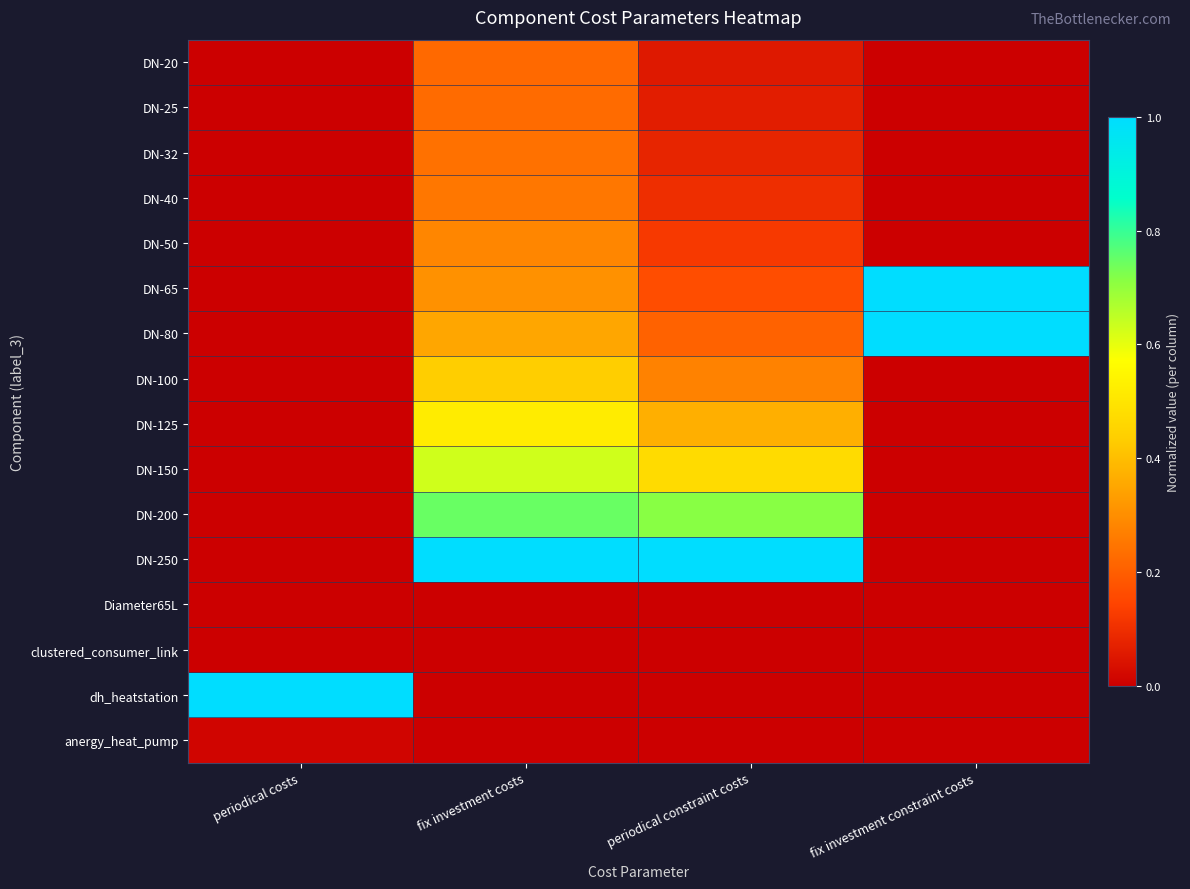

Rank the series by their maximum value, from lowest to highest.

Diameter65L, clustered_consumer_link, anergy_heat_pump, DN-20, DN-25, DN-32, DN-40, DN-50, DN-100, DN-125, DN-150, DN-200, DN-65, DN-80, DN-250, dh_heatstation